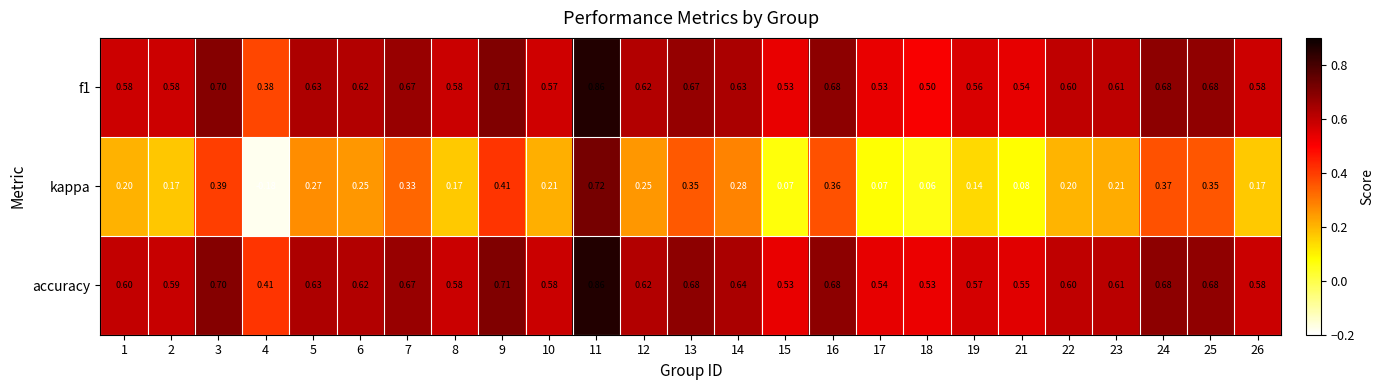

Which series has the widest spread of values?

kappa